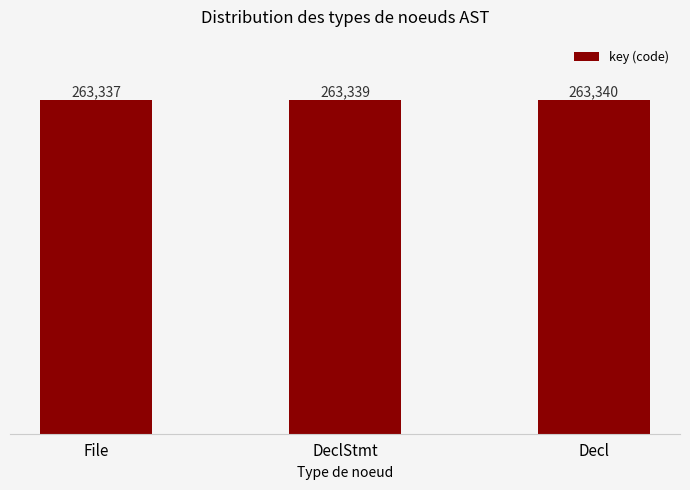

What is the label of the 3rd bar from the left?

Decl